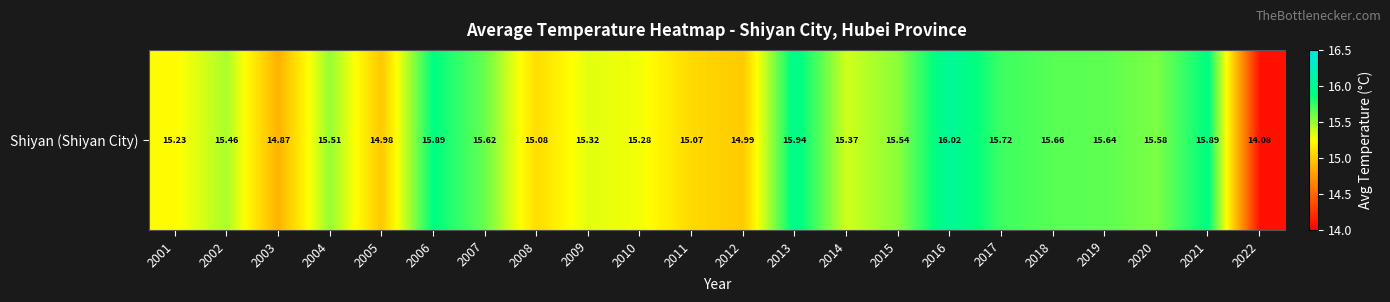

Reading left to right, what are all the values shown in this chart?

2001=15.2	2002=15.5	2003=14.9	2004=15.5	2005=15.0	2006=15.9	2007=15.6	2008=15.1	2009=15.3	2010=15.3	2011=15.1	2012=15.0	2013=15.9	2014=15.4	2015=15.5	2016=16.0	2017=15.7	2018=15.7	2019=15.6	2020=15.6	2021=15.9	2022=14.1